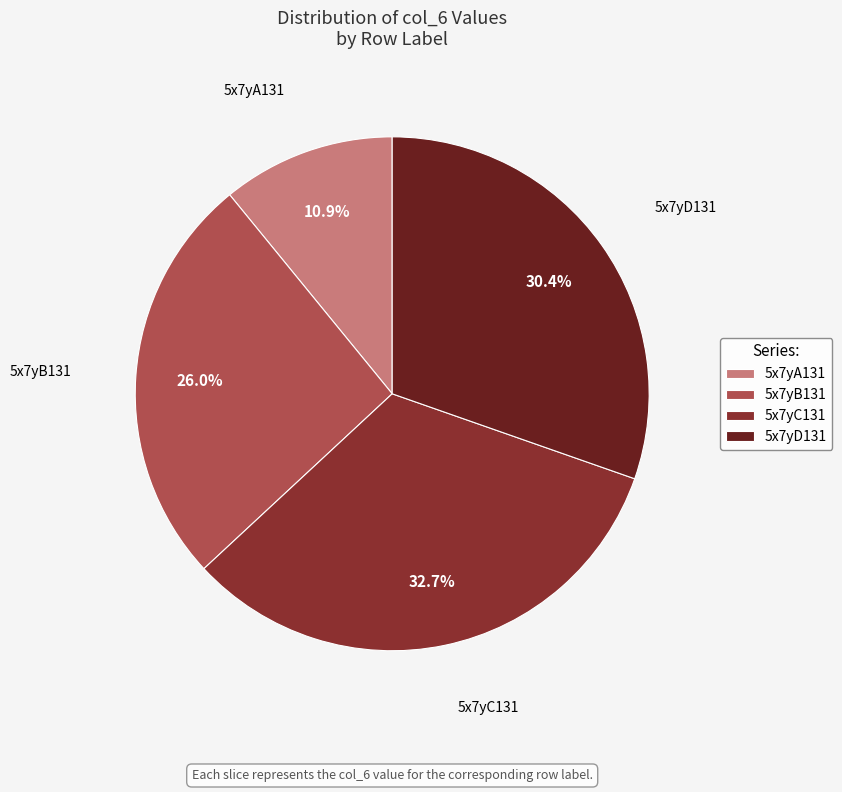

Does any single category account for the majority?

No